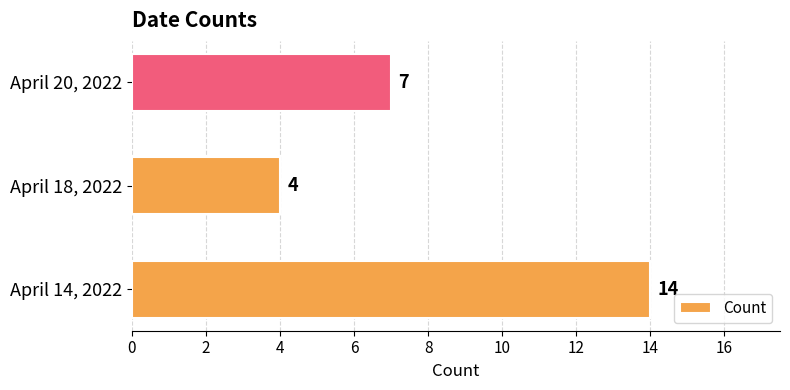

What is the sum of all values?

25